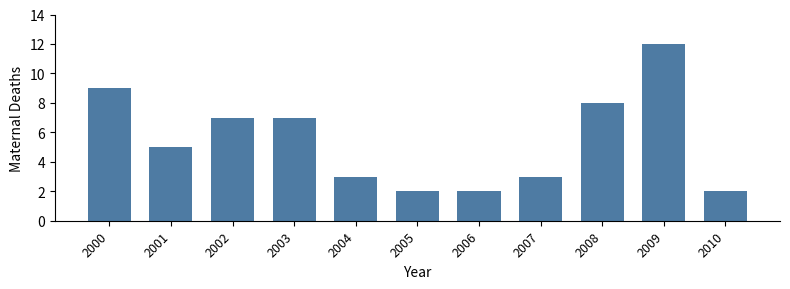

Which category has the highest value across all series?

2009